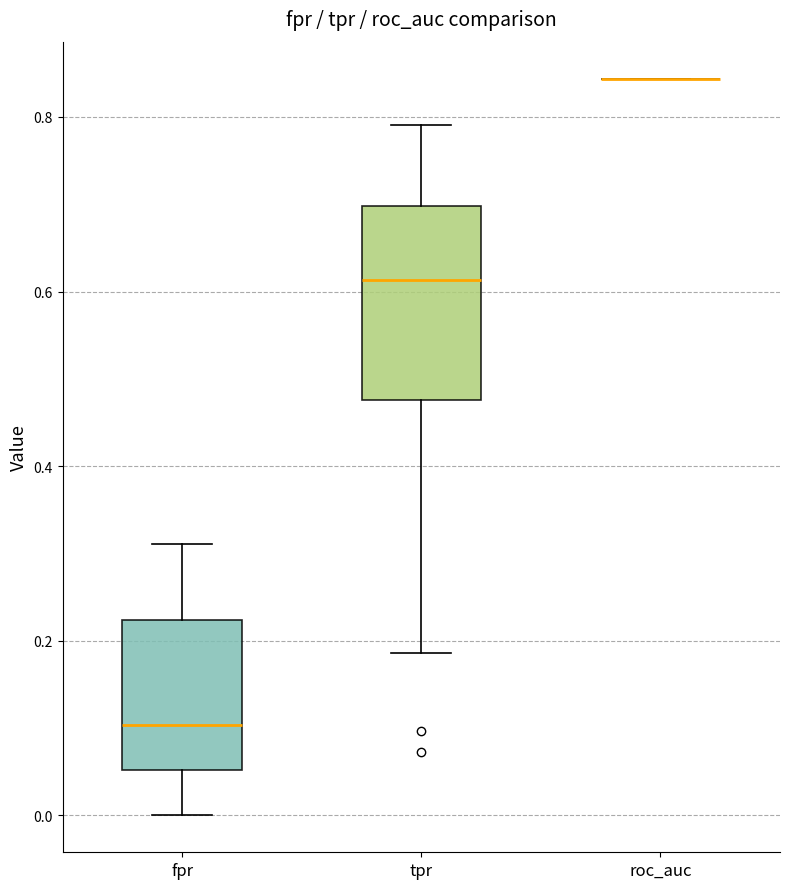

Which box is the tallest, from its lower edge to its upper edge?

tpr